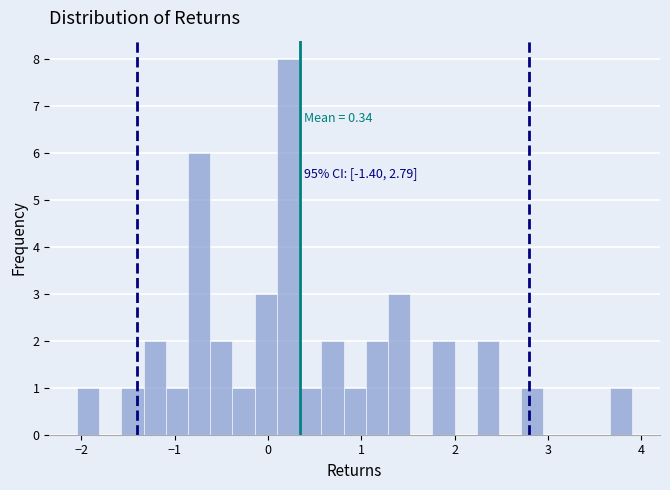

Around what value on the x-axis is the tallest bar? Give the approximate position of its centre, as read against the axis.

0.2